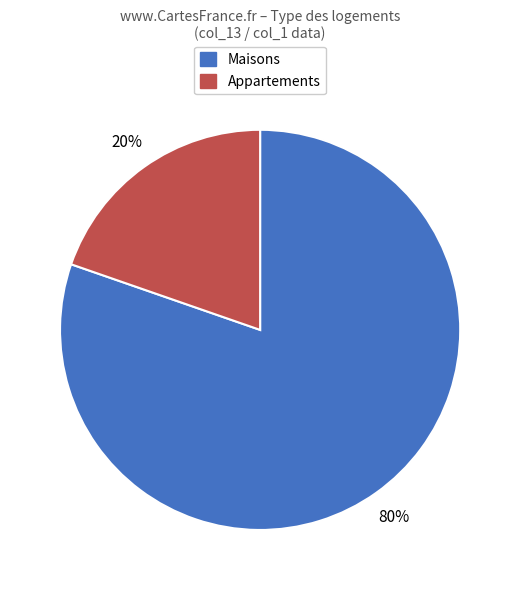

To the nearest percent, what is the combined percentage of Maisons and Appartements?

100%